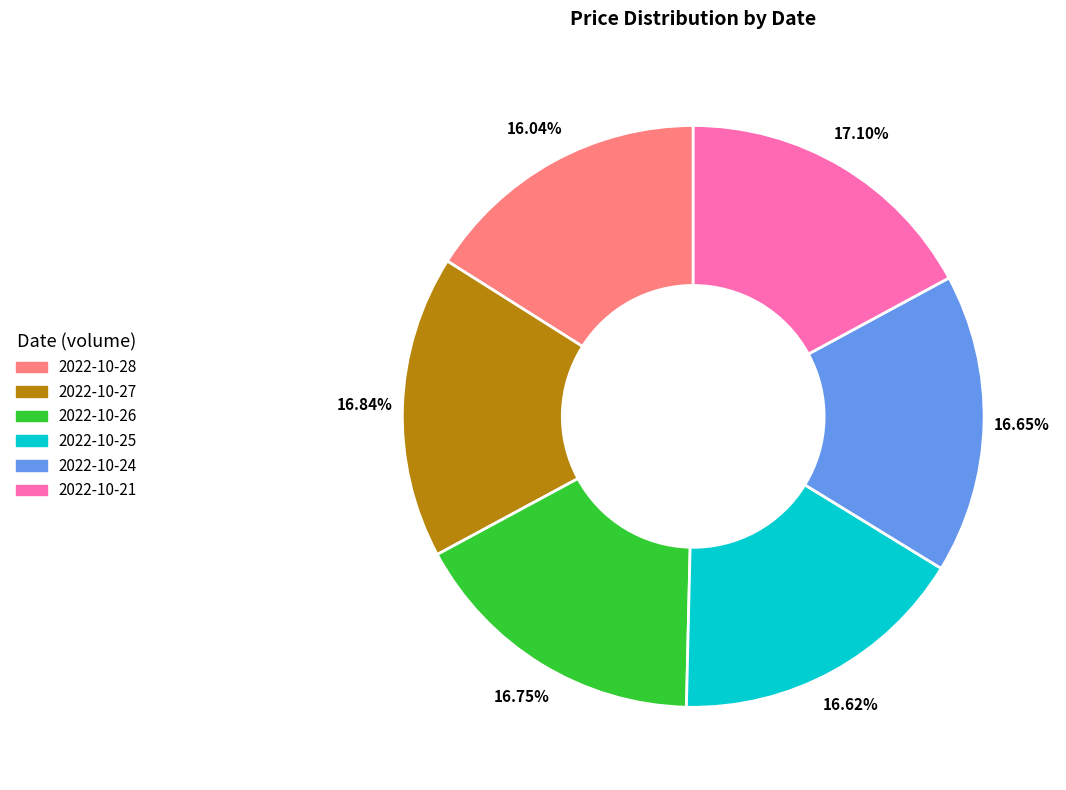

Is there a majority slice in this chart?

No